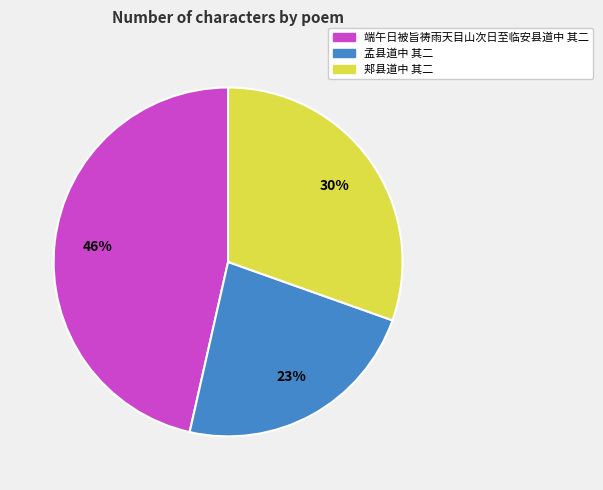

What is the smallest slice in the pie chart?

孟县道中 其二